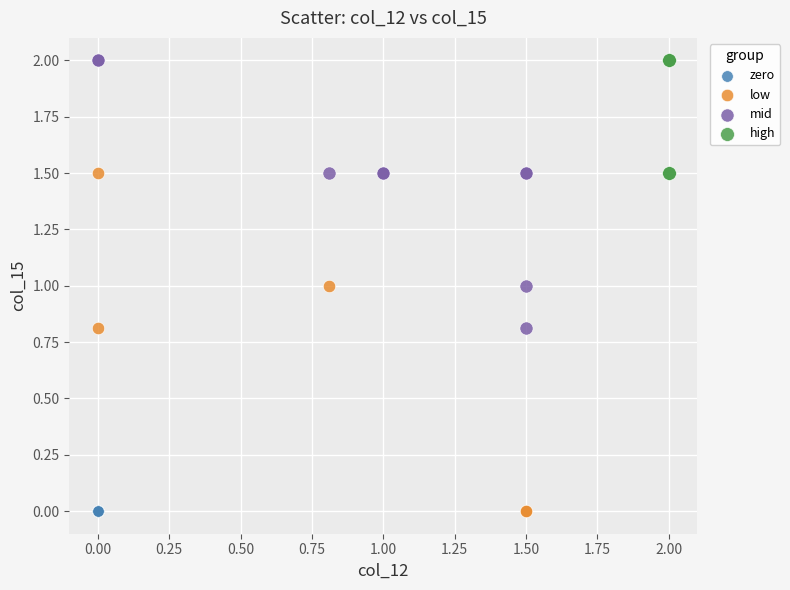

What are all the series names shown in the legend?

zero, low, mid, high